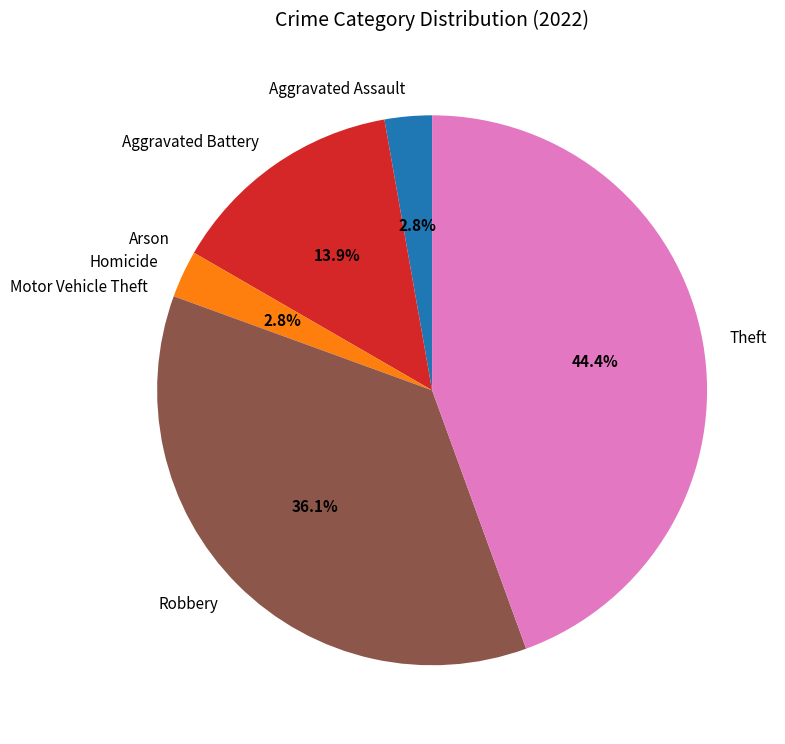

To the nearest percent, what portion does Theft represent?

44%